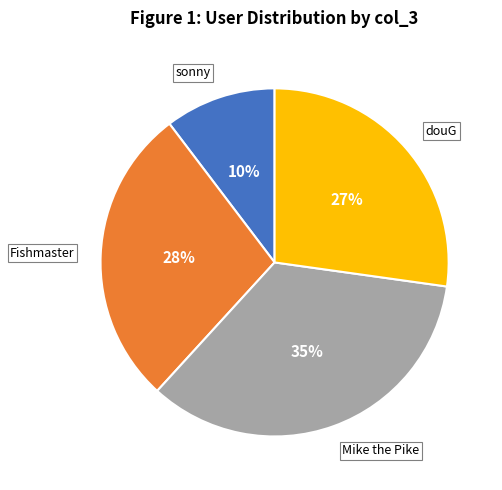

To the nearest percent, what is the average slice percentage?

25%